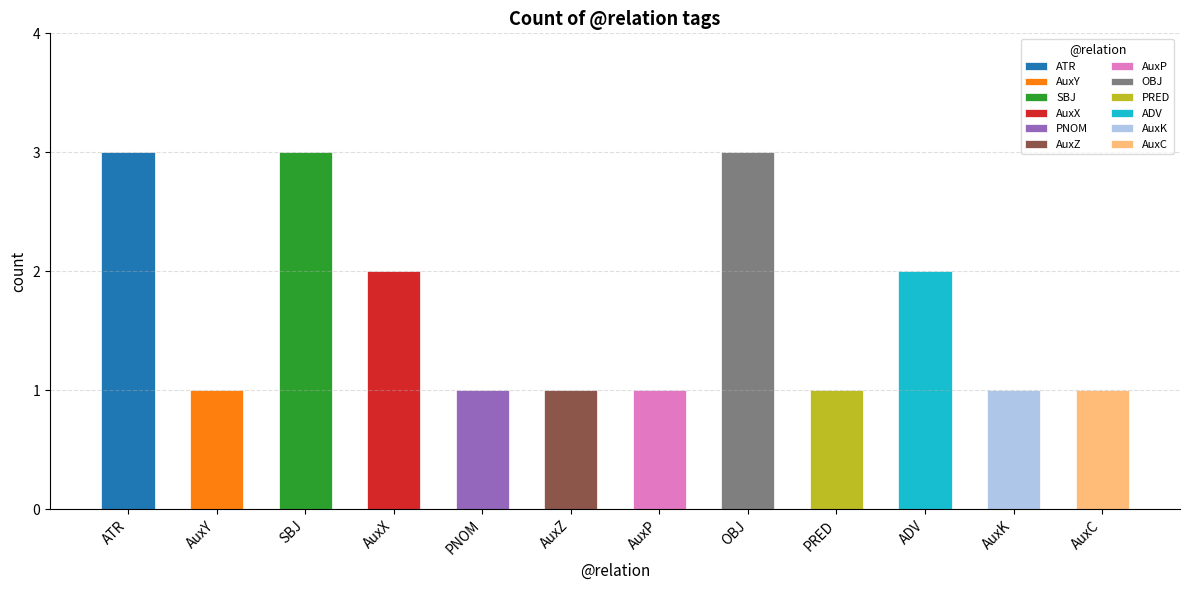

Between SBJ and PRED, which is larger?

SBJ